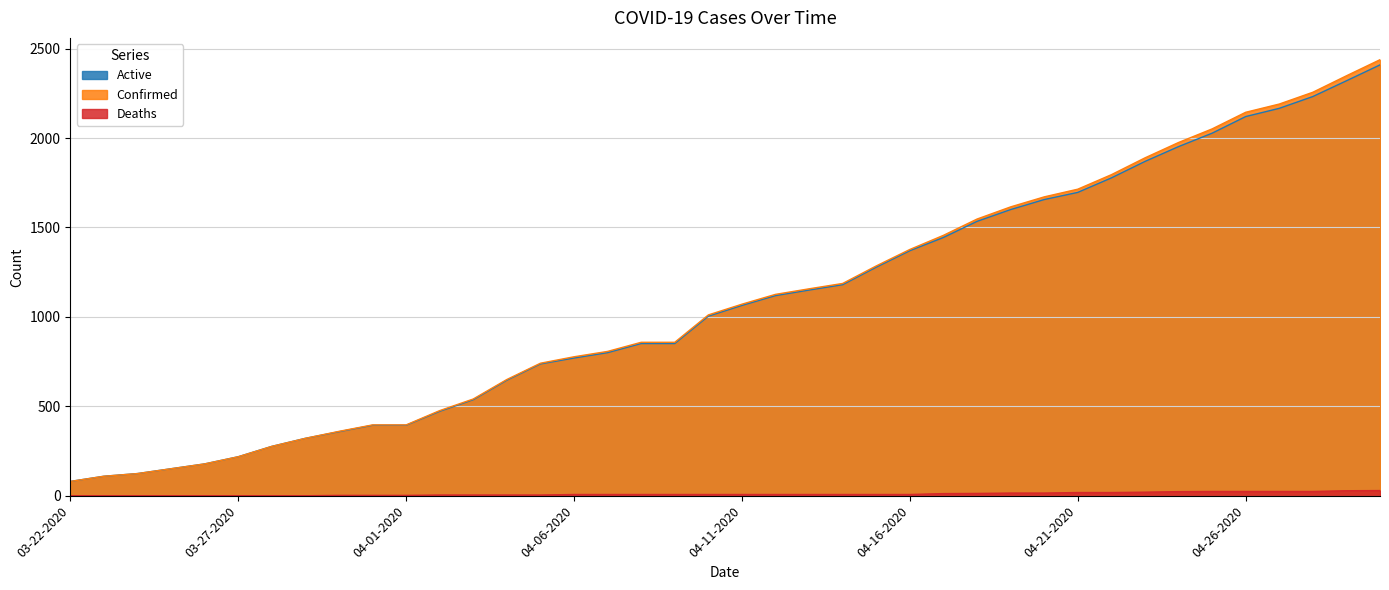

Which series changed the most between 03-30-2020 and 04-19-2020?

Confirmed